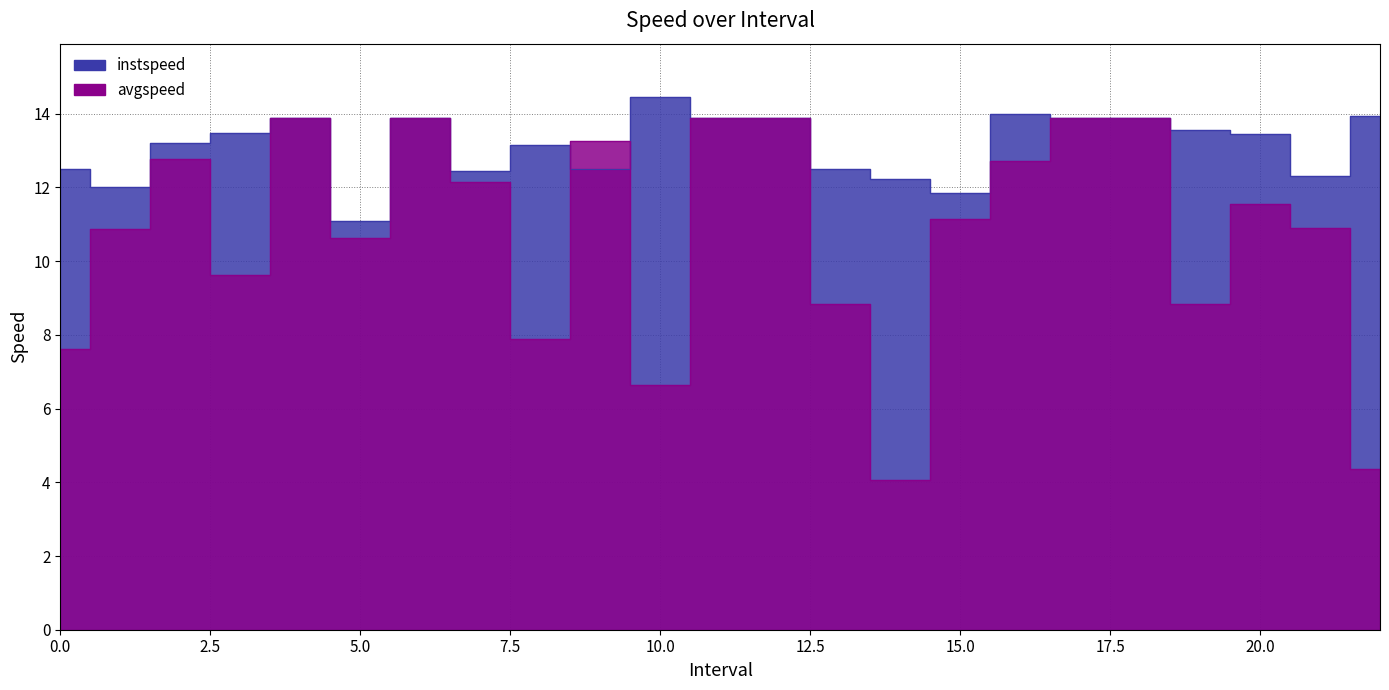

Reading right to left, list all the values displayed in this chart.

instspeed: 13.9	12.3	13.4	13.6	13.9	13.9	14.0	11.9	12.2	12.5	13.9	13.9	14.5	12.5	13.2	12.5	13.9	11.1	13.9	13.5	13.2	12.0	12.5
avgspeed: 4.4	10.9	11.5	8.8	13.9	13.9	12.7	11.1	4.1	8.8	13.9	13.9	6.6	13.3	7.9	12.2	13.9	10.6	13.9	9.6	12.8	10.9	7.6